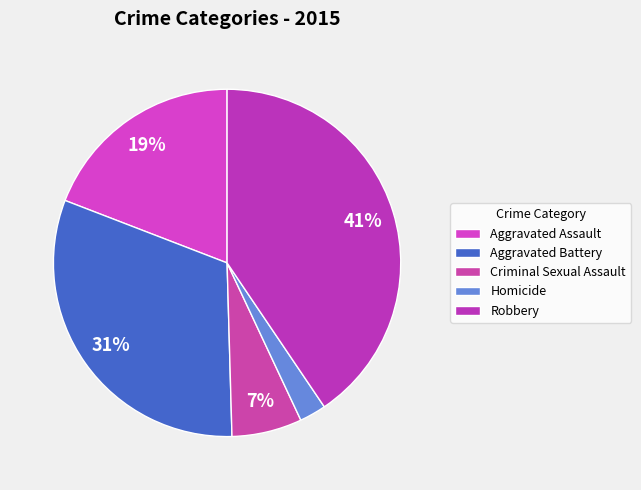

Count the number of slices in the pie.

5